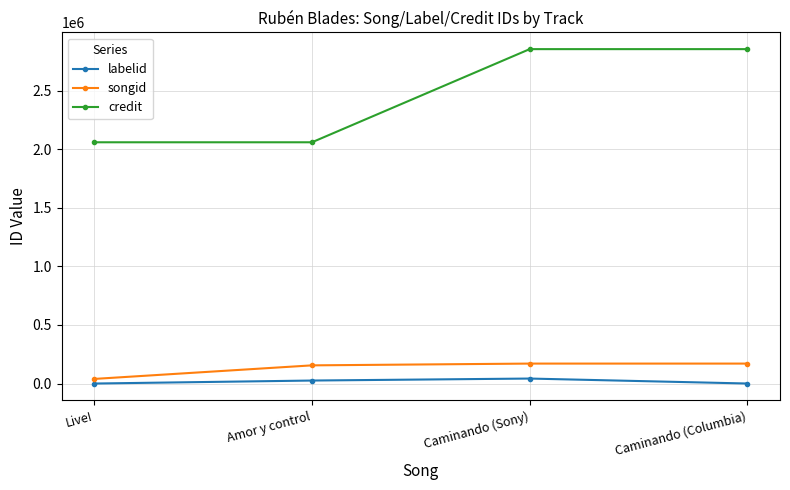

True or false: labelid has more than 2 interior local peaks.

False